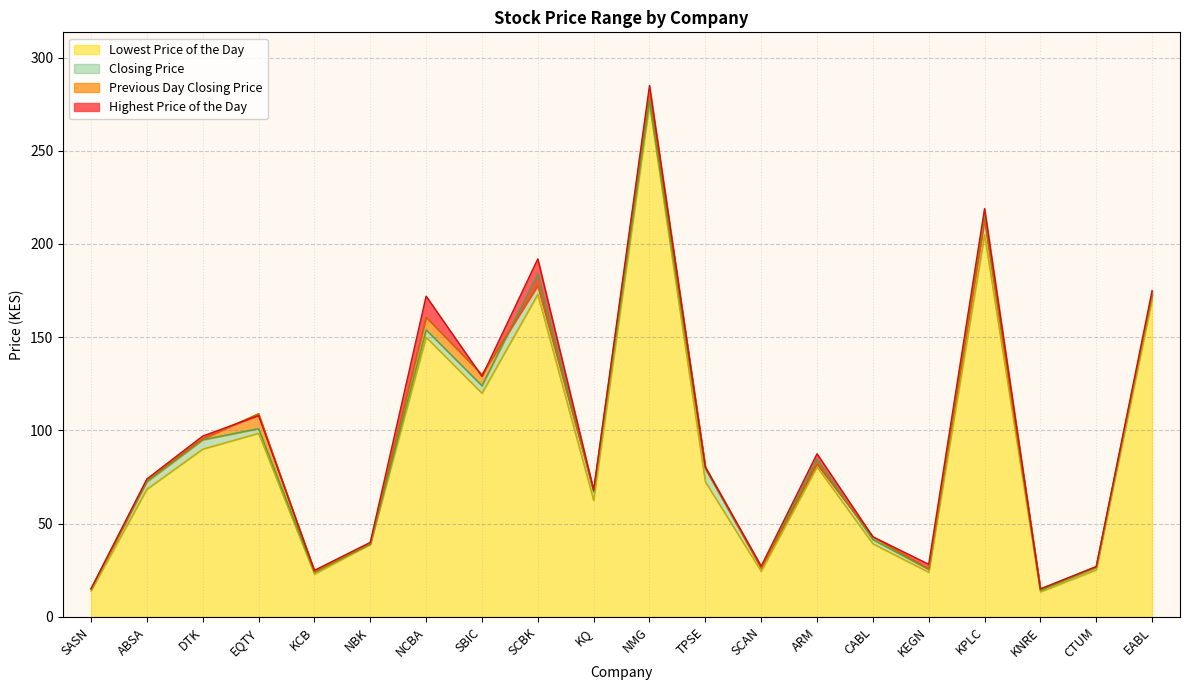

The Previous Day Closing Price series shows 39.5 at NBK. True or false?

True